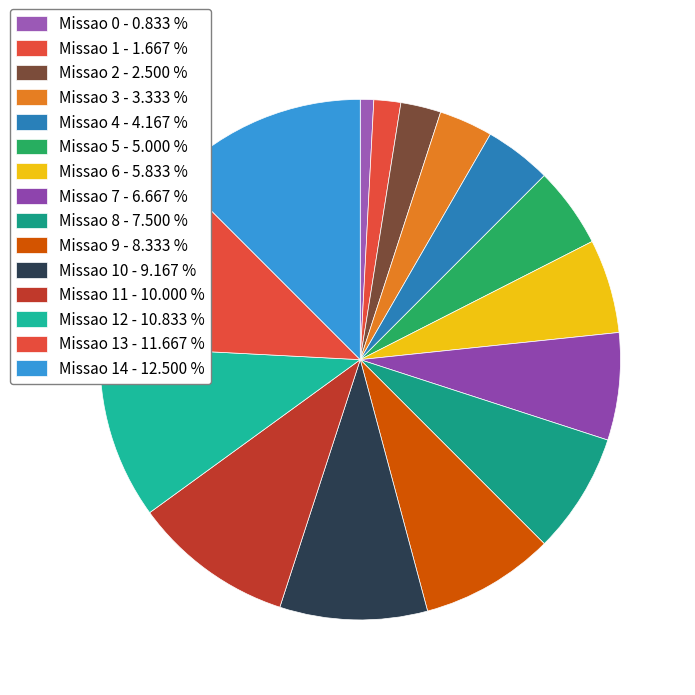

Count the number of slices in the pie.

15